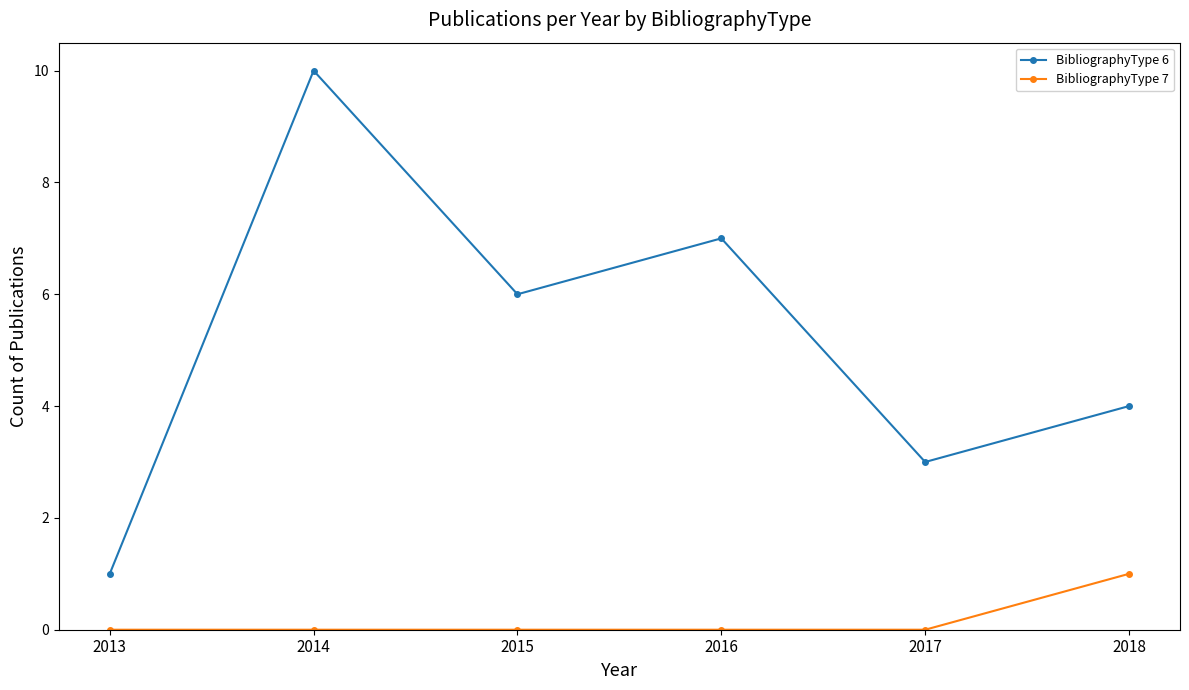

Which series changed the most between 2013 and 2016?

BibliographyType 6